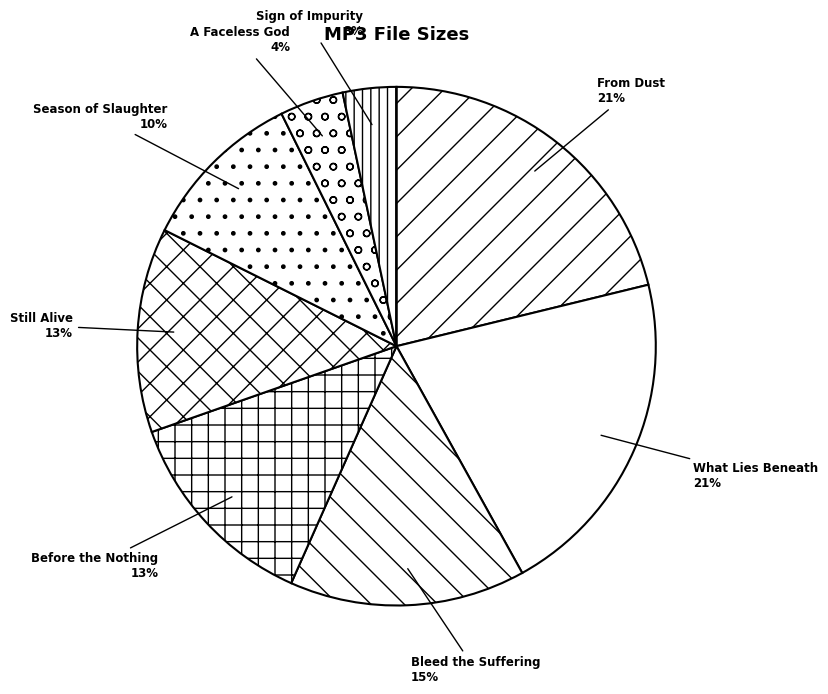

Which slice is the smallest?

Sign of Impurity